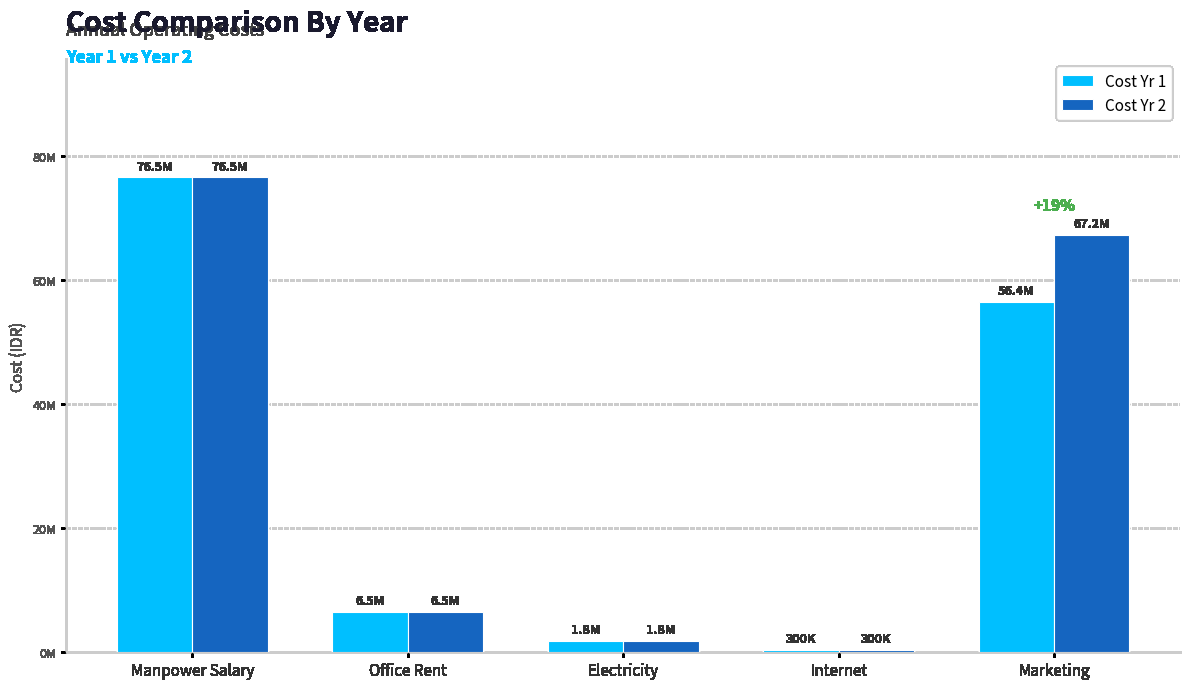

At how many categories does at least one series exceed 43310886?

2